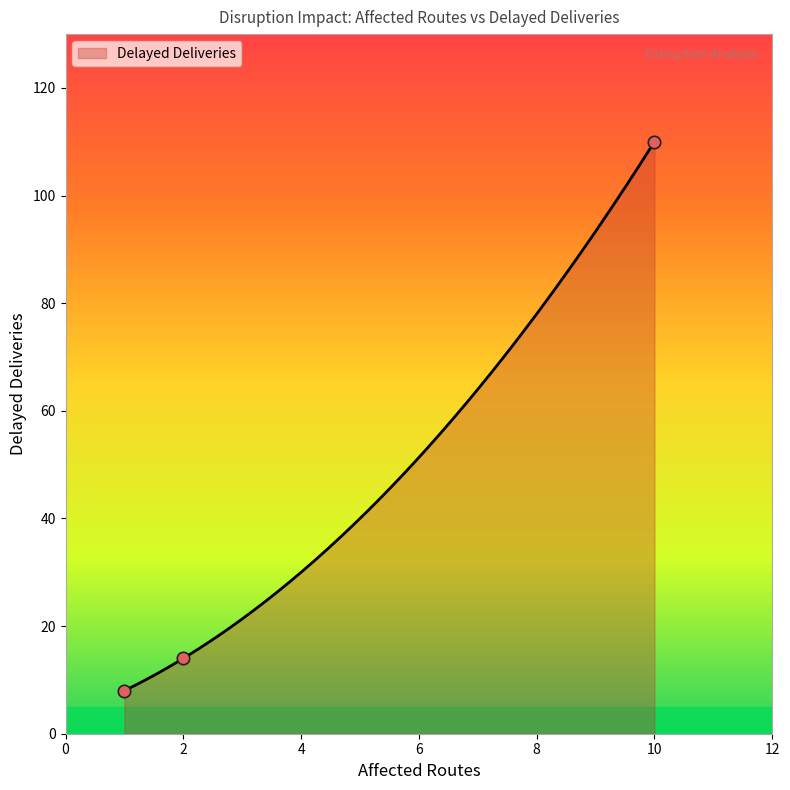

What is the ratio of the value at 2 to the value at 1?

1.8